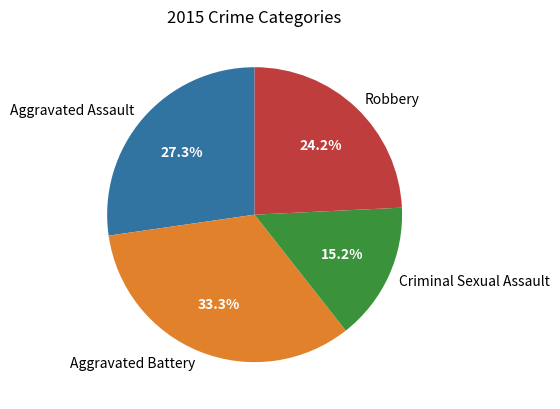

Which slice is the largest?

Aggravated Battery